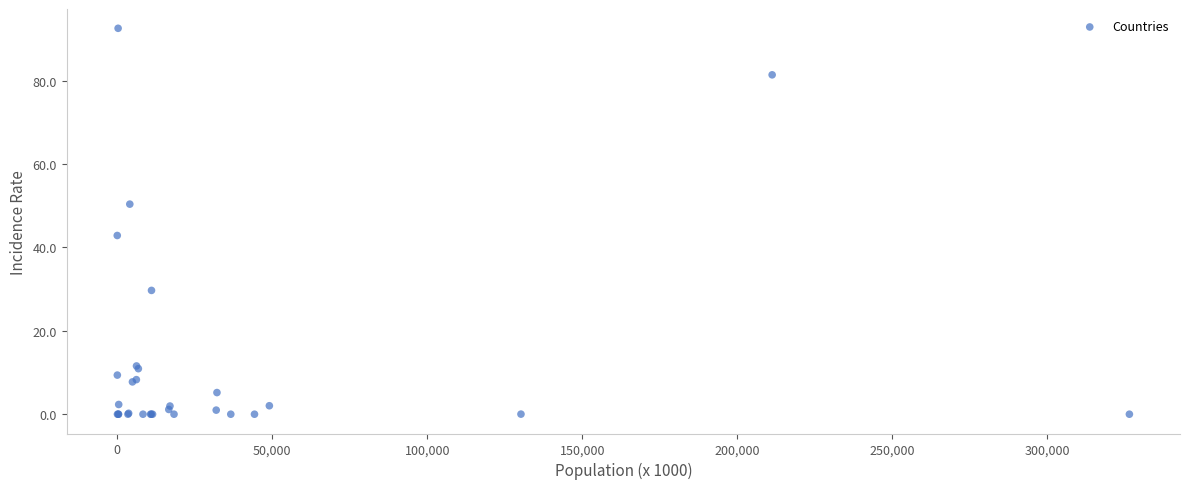

What Y value in the scatter plot is closest to 46?

42.9